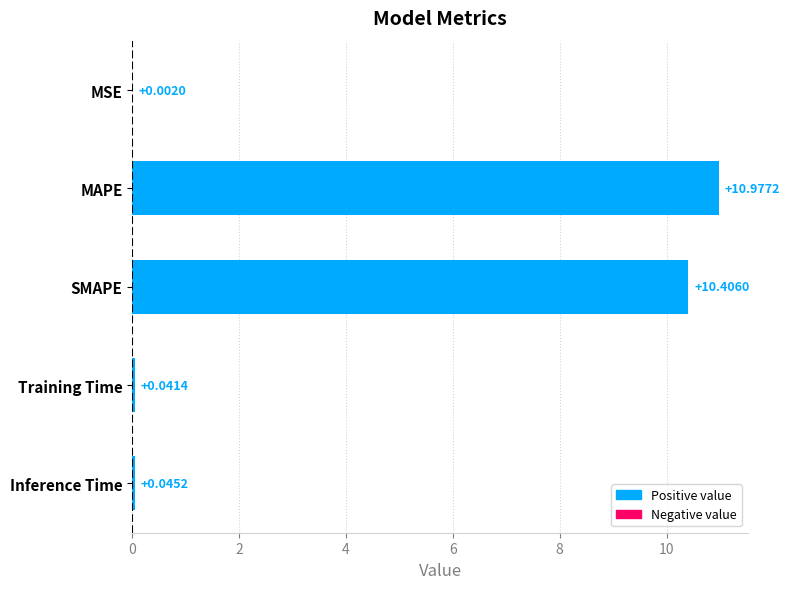

Which has a higher value, SMAPE or MAPE?

MAPE